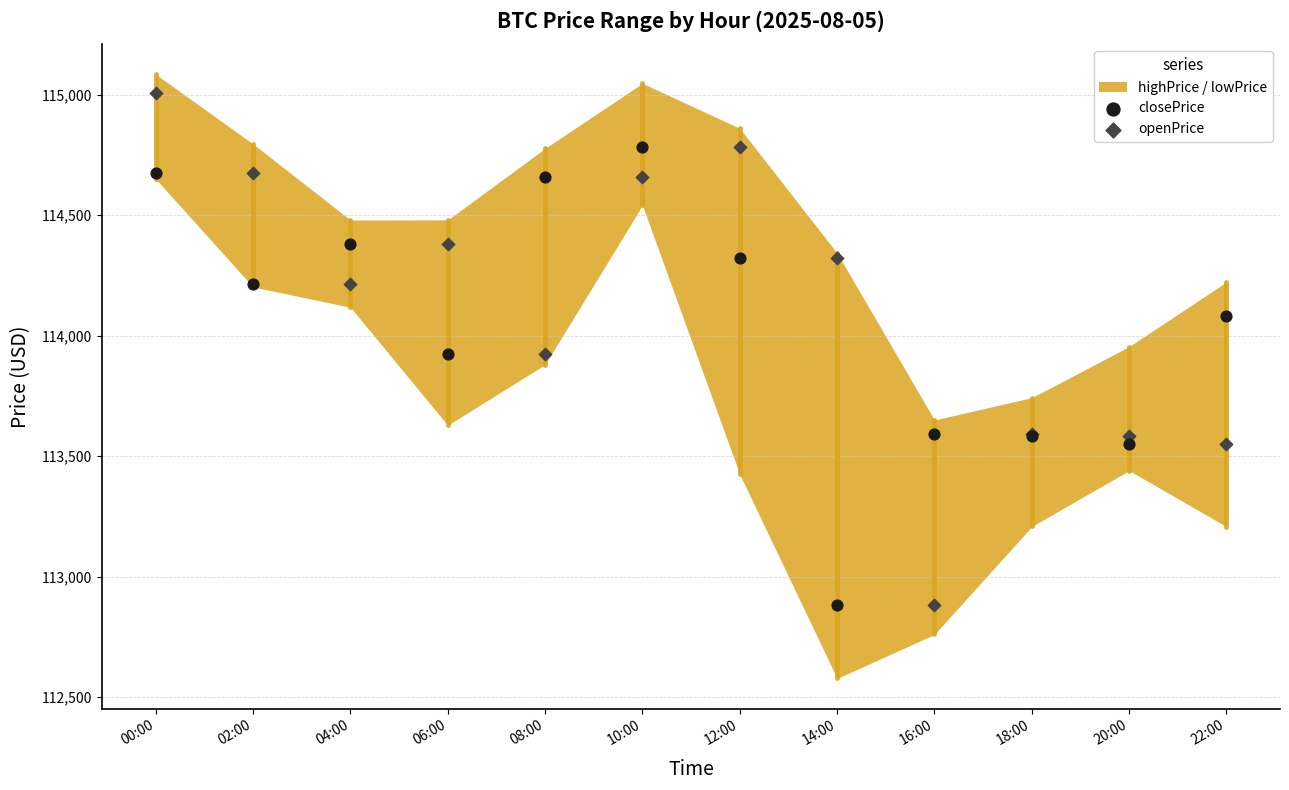

Which series has the widest spread of Y values?

openPrice